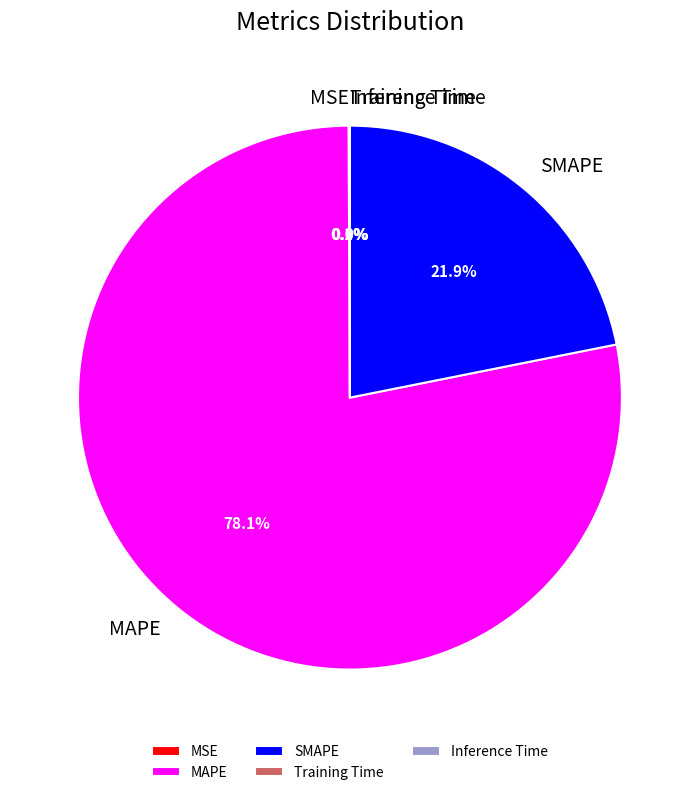

Which slice is the largest?

MAPE